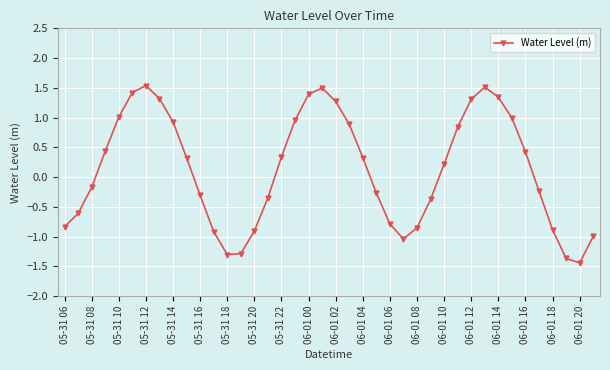

What is the difference between the second highest and minimum values?

3.0